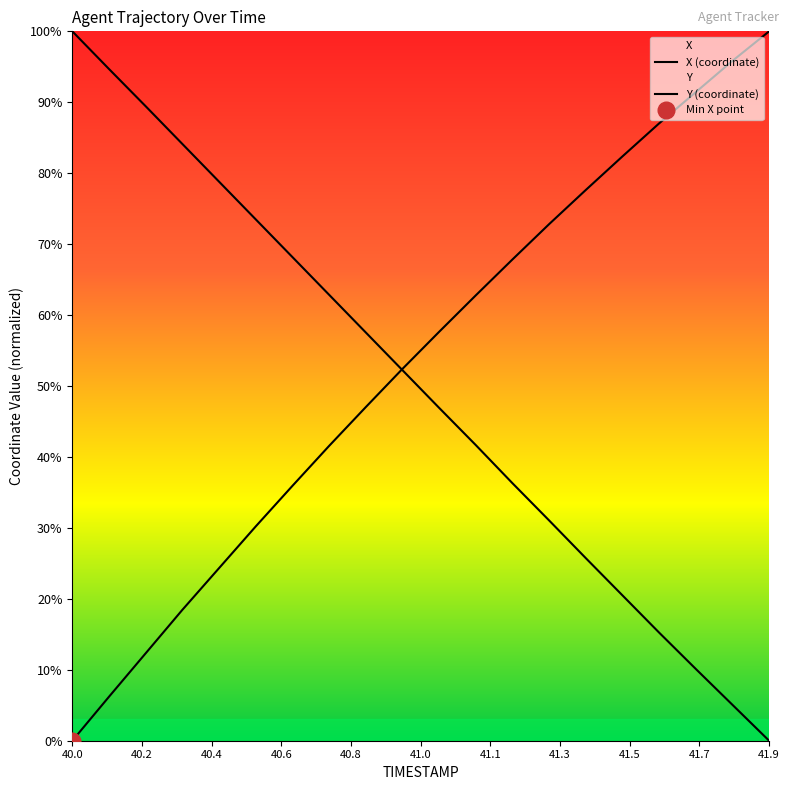

What are all the series names shown in the legend?

X (coordinate), Y (coordinate)